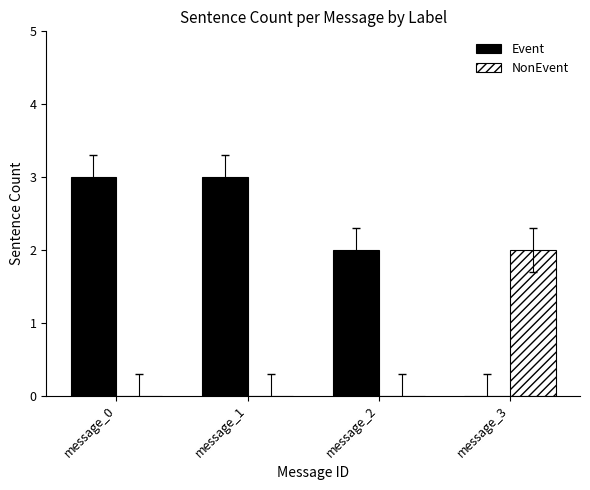

Which series has the largest total across all categories?

Event